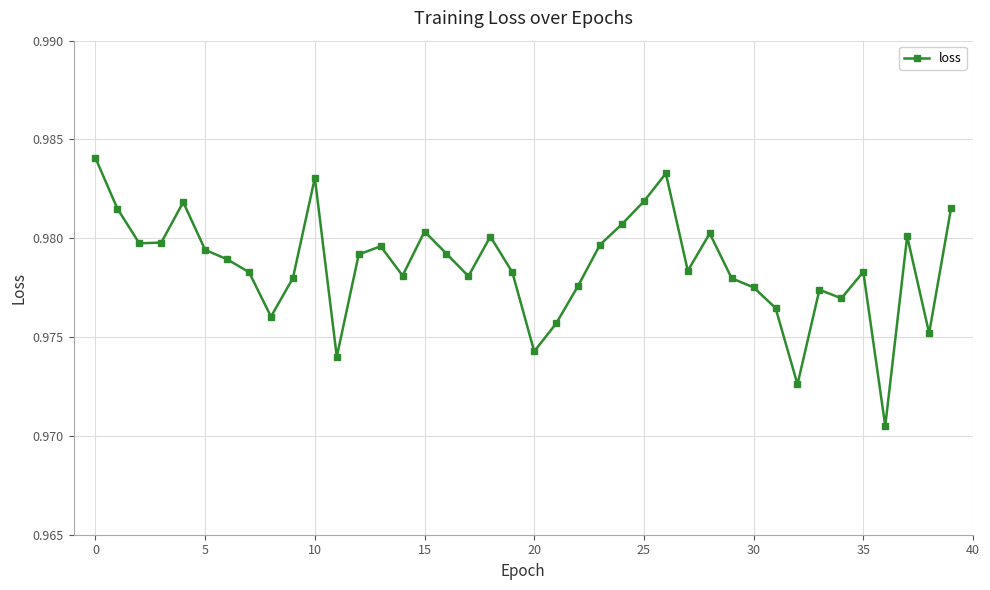

True or false: the data has more than 2 interior local peaks.

True